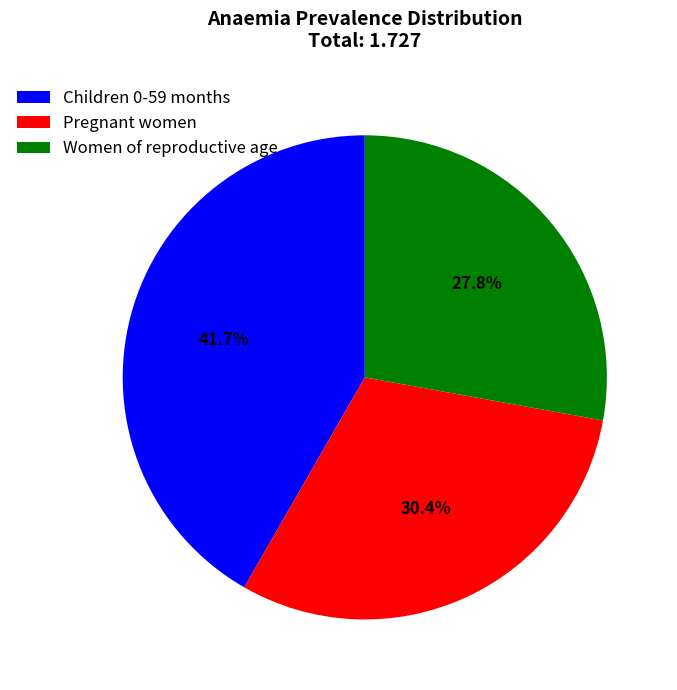

Does Women of reproductive age represent more than half of the total?

No